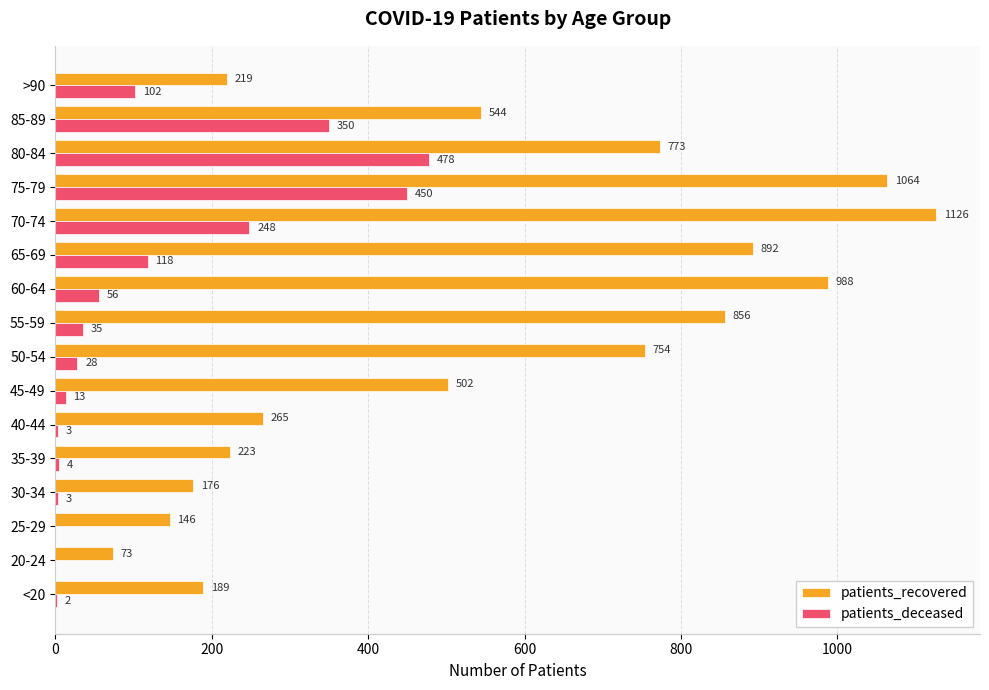

Which series changed the most between <20 and 80-84?

patients_recovered